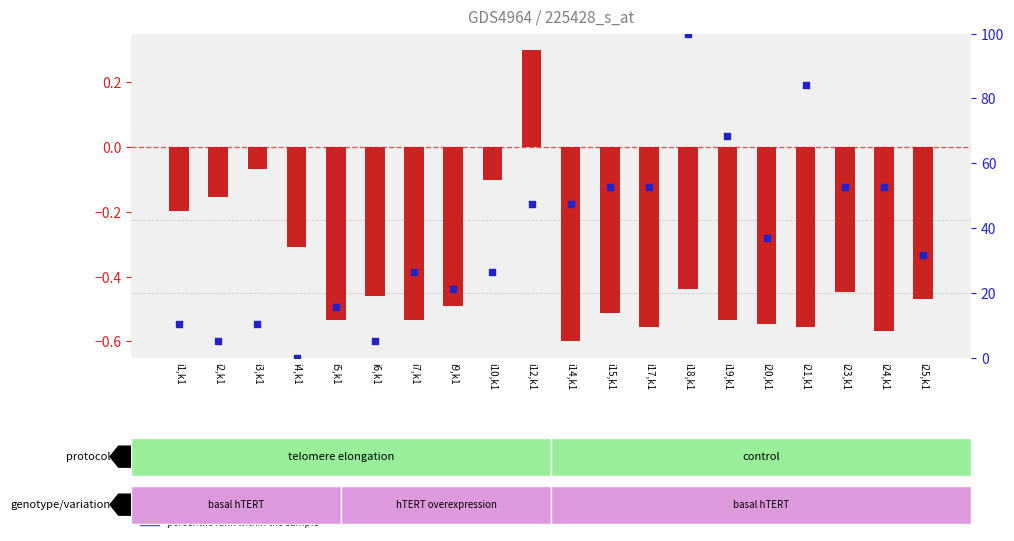

Which series contains the highest Y value?

percentile rank within the sample